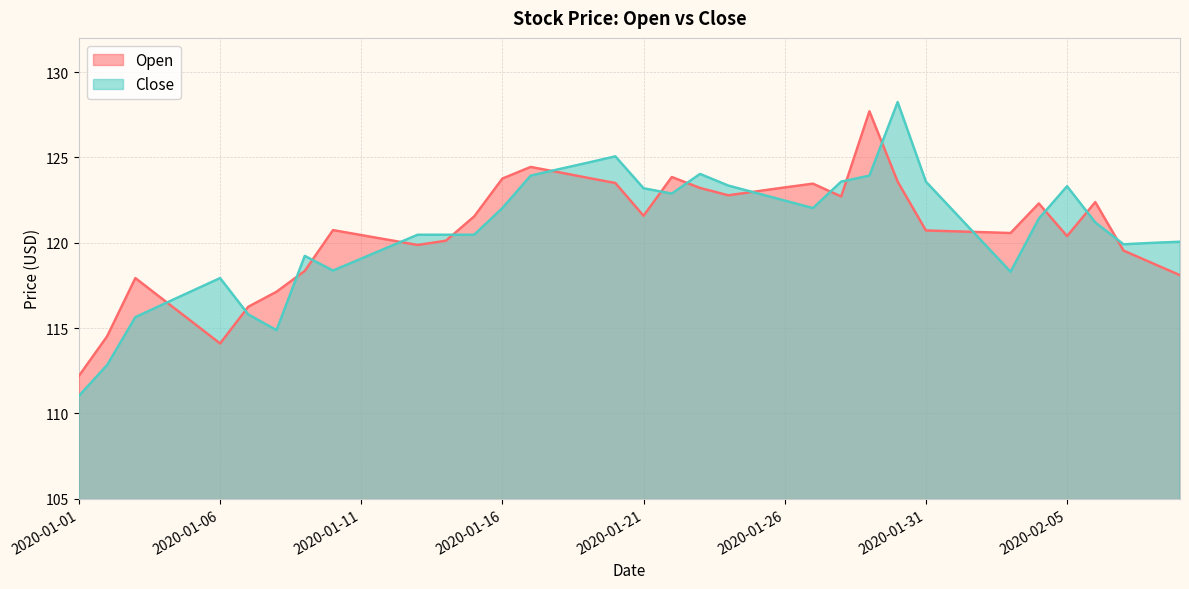

Rank the series at 2020-02-02 from lowest to highest value.

Close, Open